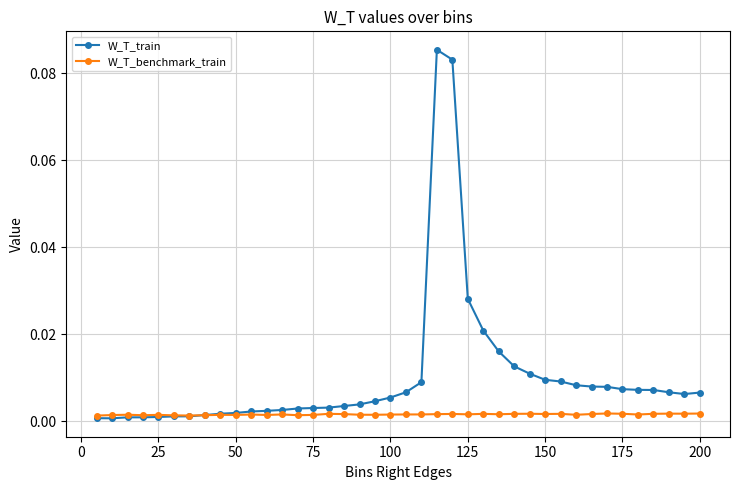

True or false: W_T_benchmark_train has more than 0 interior local peaks.

True